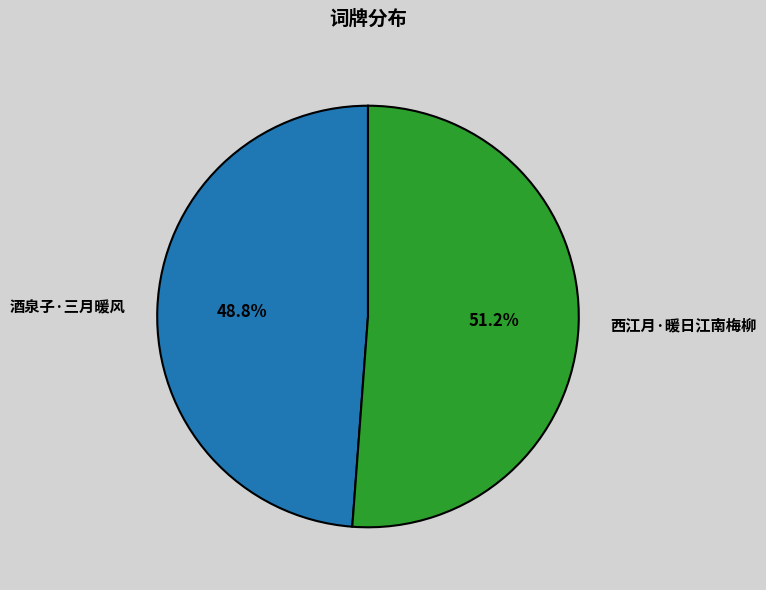

How many slices are in this pie chart?

2